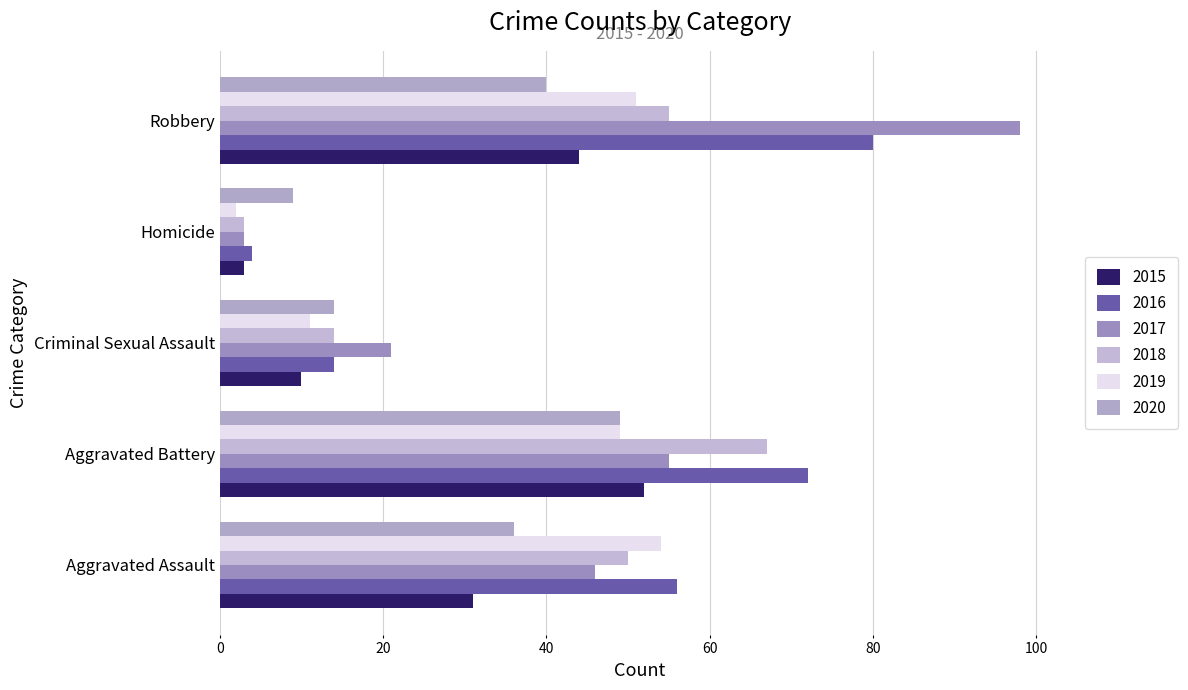

At which label is 2020 closest to 29?

Aggravated Assault